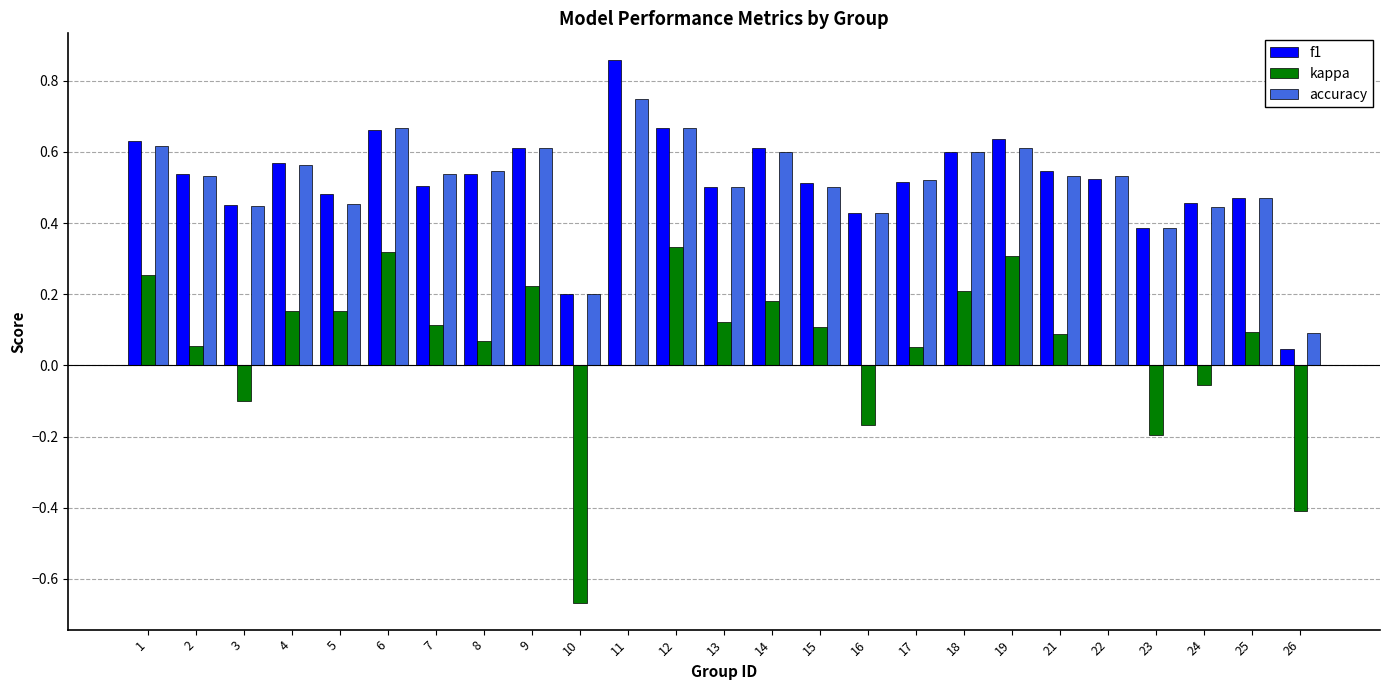

What is the sum of all f1 values?

12.9